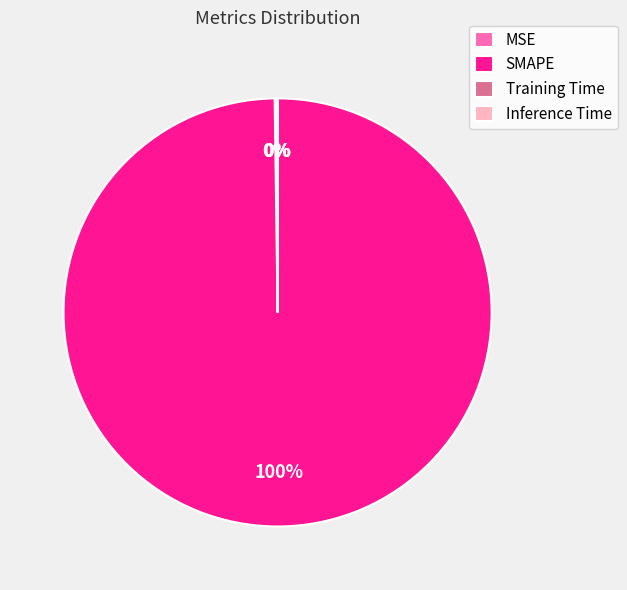

To the nearest percent, what is the difference between the largest and smallest slice percentages?

100%